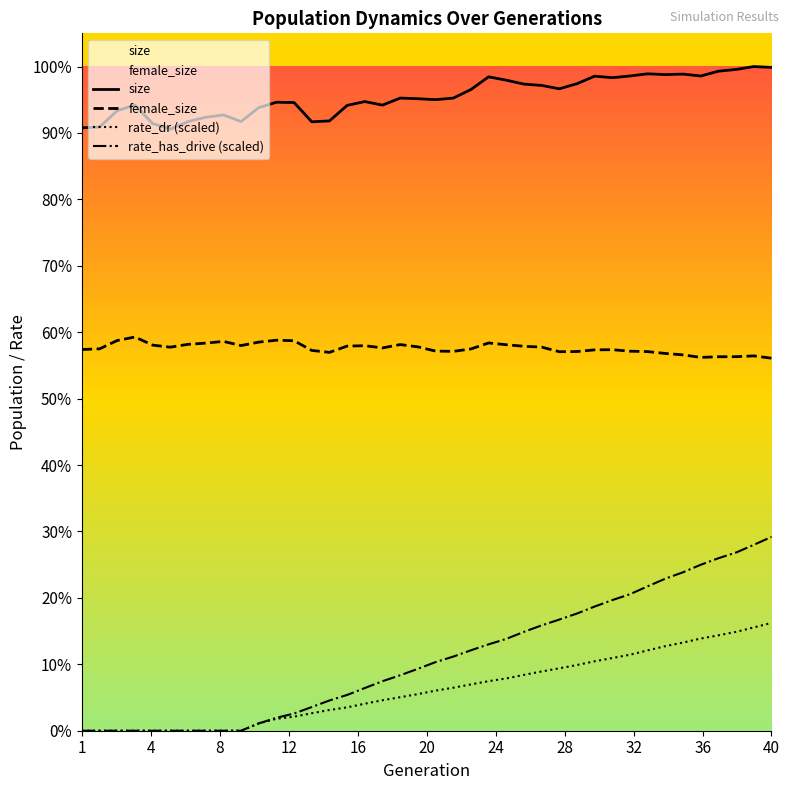

True or false: rate_dr (scaled) and rate_has_drive (scaled) intersect in this chart.

False